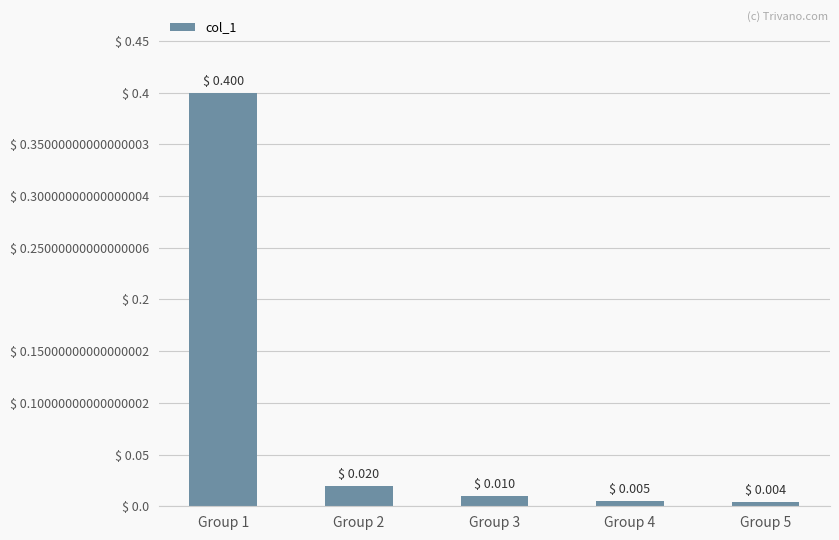

What is the greatest value displayed?

0.4